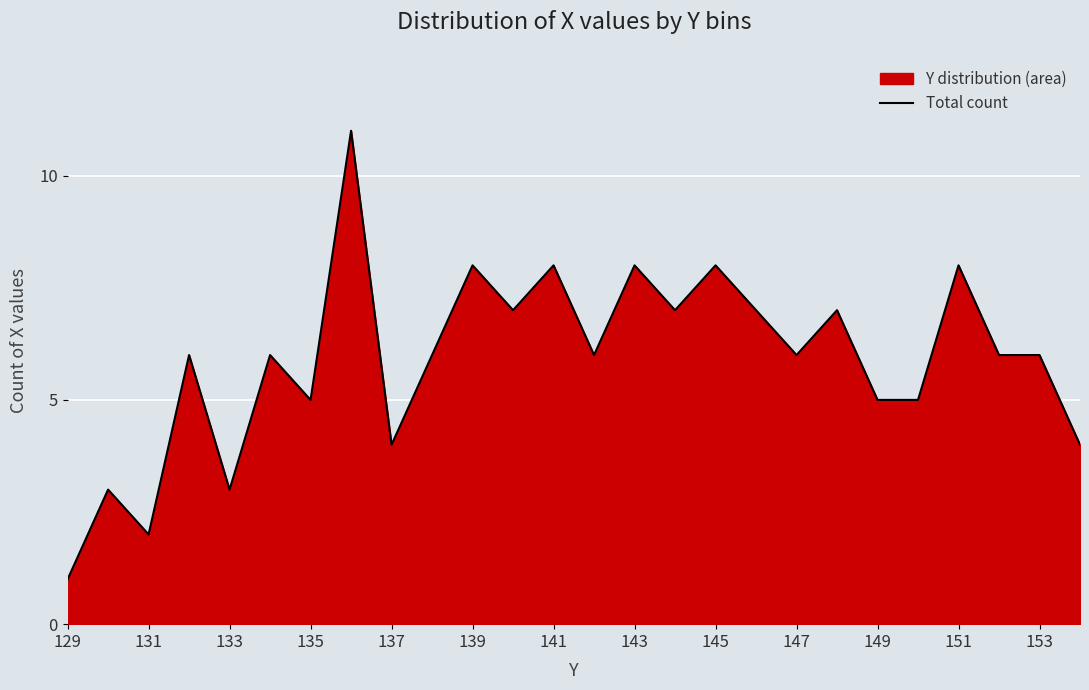

What is the maximum value shown in the chart?

11